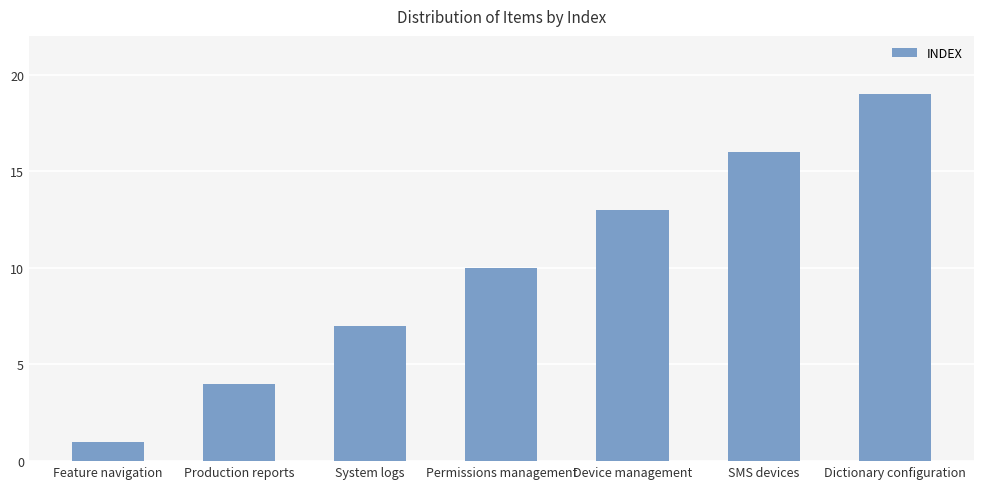

What is the minimum value shown in the chart?

1